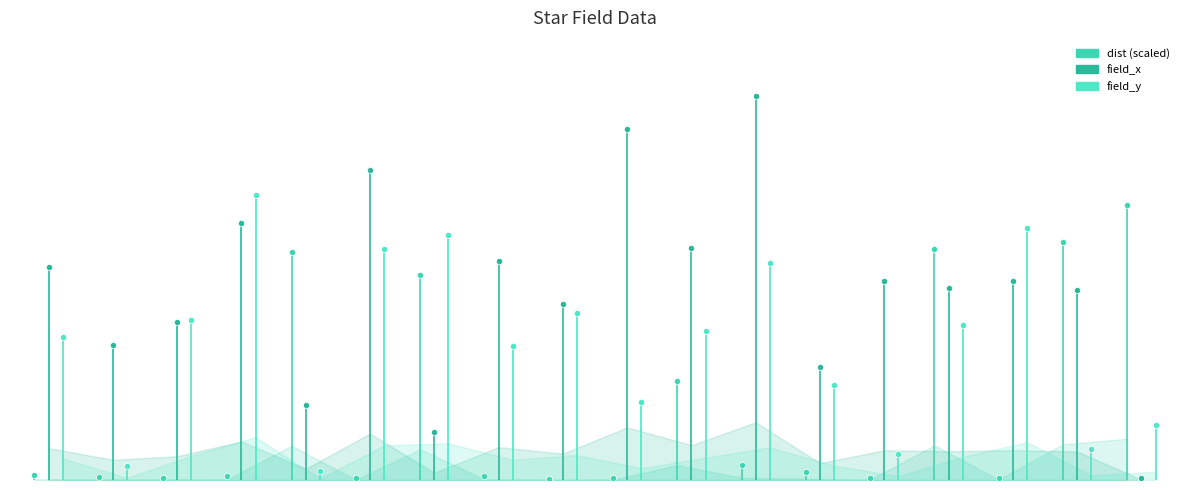

Which series contains the highest Y value?

field_x